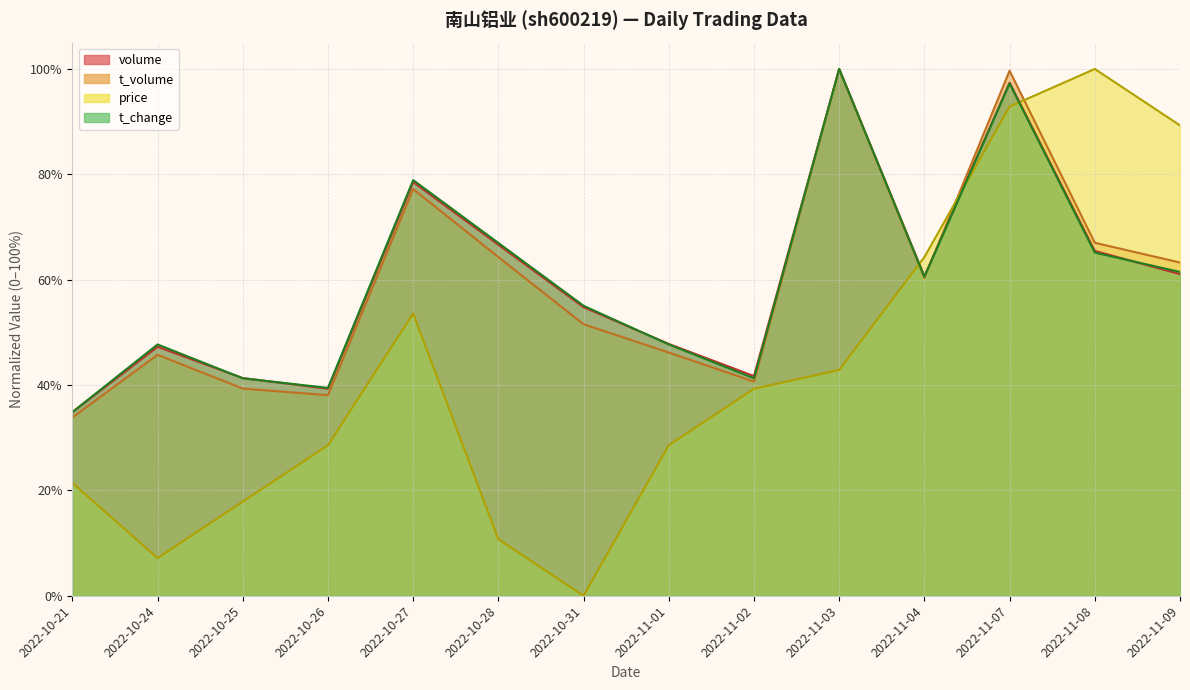

What is the difference between the highest and lowest values at 2022-11-03?

0.6